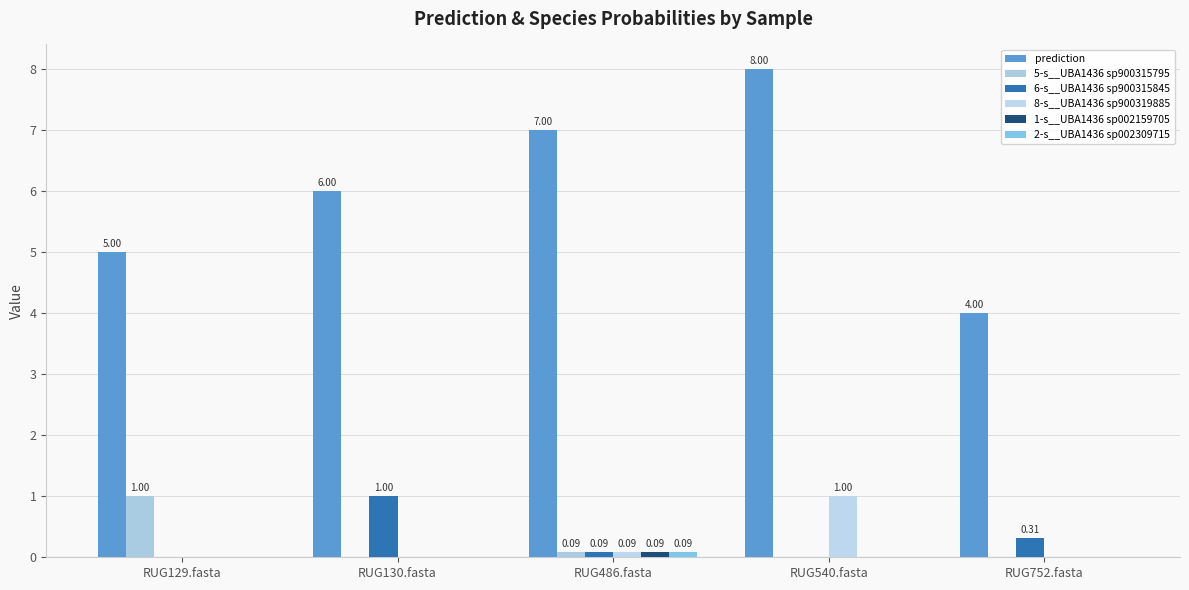

Reading left to right, transcribe all the data shown in this chart.

prediction: RUG129.fasta=5.0	RUG130.fasta=6.0	RUG486.fasta=7.0	RUG540.fasta=8.0	RUG752.fasta=4.0
5-s__UBA1436 sp900315795: RUG129.fasta=1.0	RUG130.fasta=0.0	RUG486.fasta=0.1	RUG540.fasta=0.0	RUG752.fasta=0.0
6-s__UBA1436 sp900315845: RUG129.fasta=0.0	RUG130.fasta=1.0	RUG486.fasta=0.1	RUG540.fasta=0.0	RUG752.fasta=0.3
8-s__UBA1436 sp900319885: RUG129.fasta=0.0	RUG130.fasta=0.0	RUG486.fasta=0.1	RUG540.fasta=1.0	RUG752.fasta=0.0
1-s__UBA1436 sp002159705: RUG129.fasta=0.0	RUG130.fasta=0.0	RUG486.fasta=0.1	RUG540.fasta=0.0	RUG752.fasta=0.0
2-s__UBA1436 sp002309715: RUG129.fasta=0.0	RUG130.fasta=0.0	RUG486.fasta=0.1	RUG540.fasta=0.0	RUG752.fasta=0.0